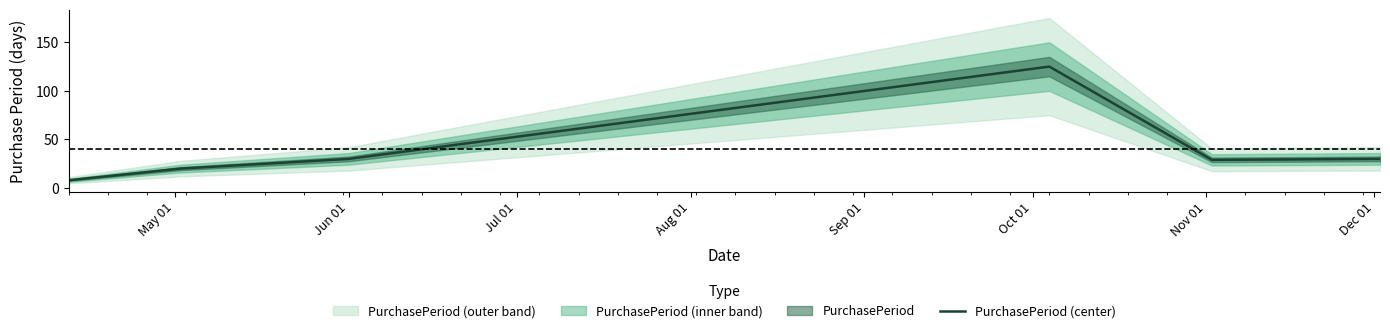

What is the maximum value for PurchasePeriod (center)?

125